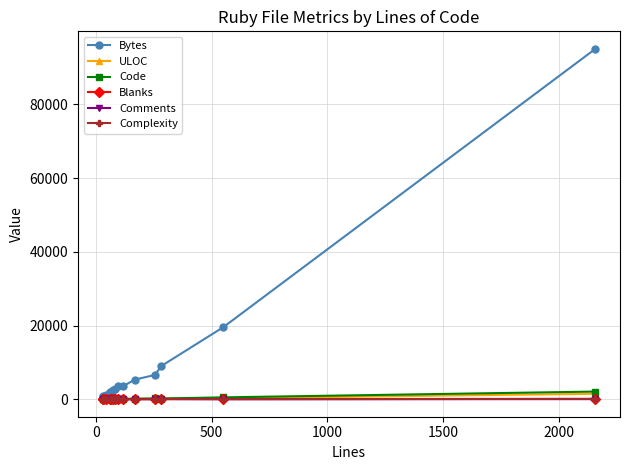

Which series has the largest total across all categories?

Bytes